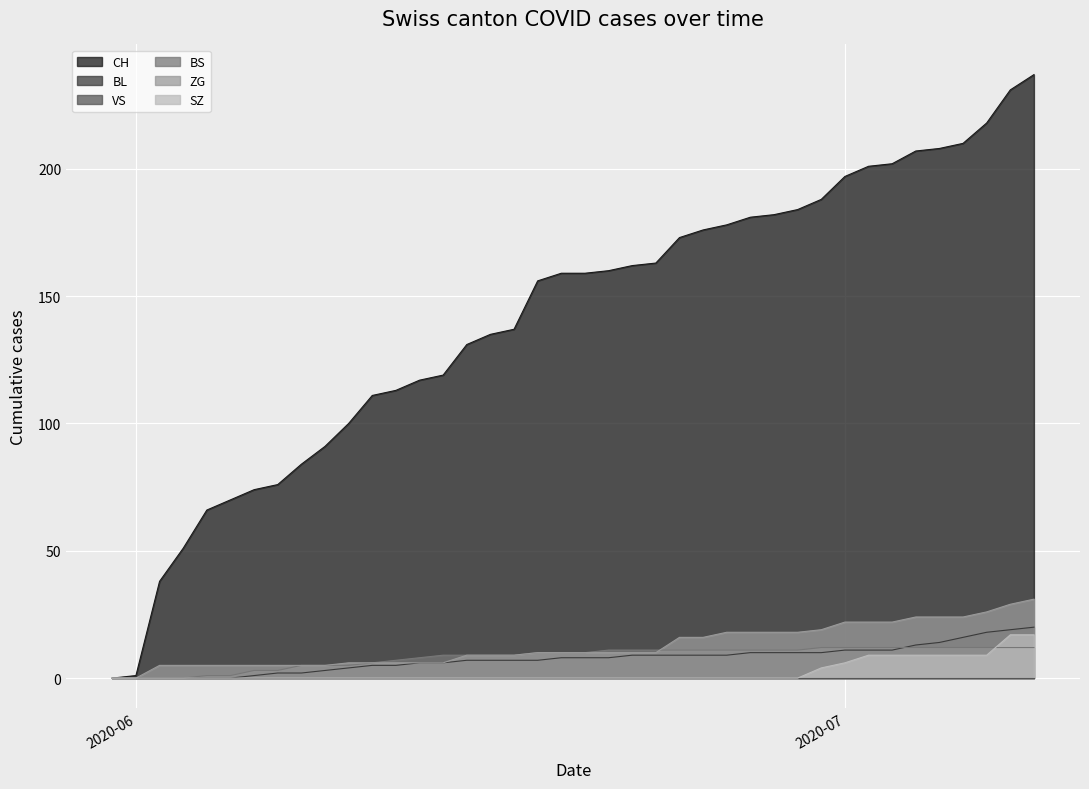

What is the maximum value shown in the chart?

237